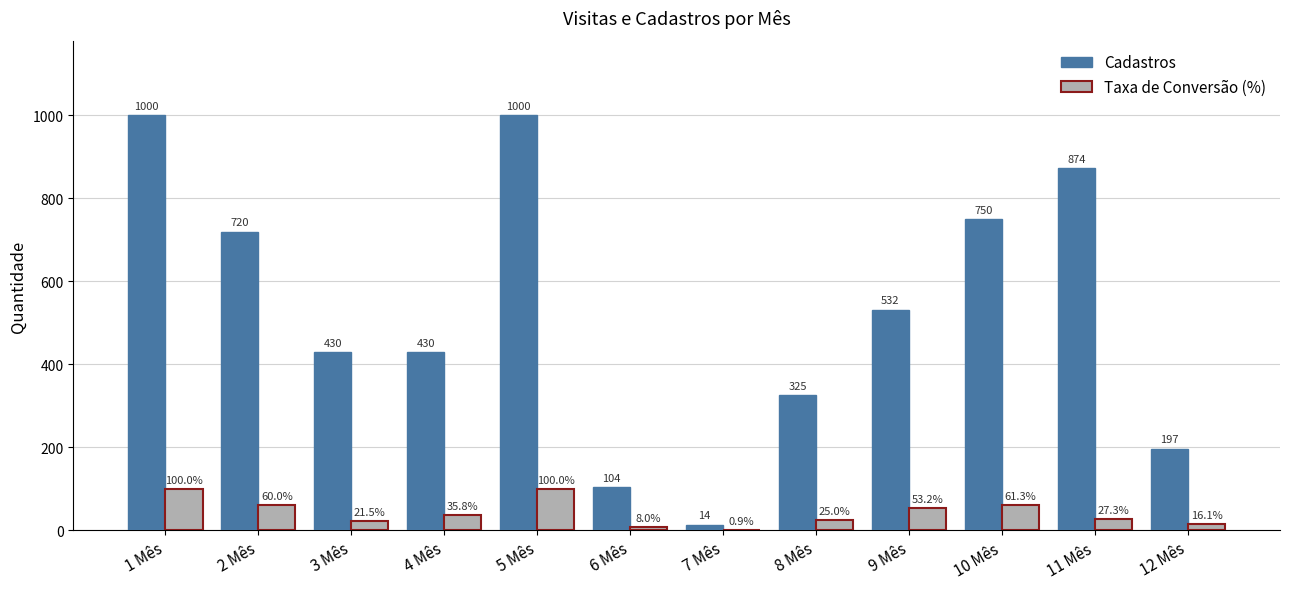

What is the sum of the Taxa de Conversão (%) values at 7 Mês and 4 Mês?

36.7